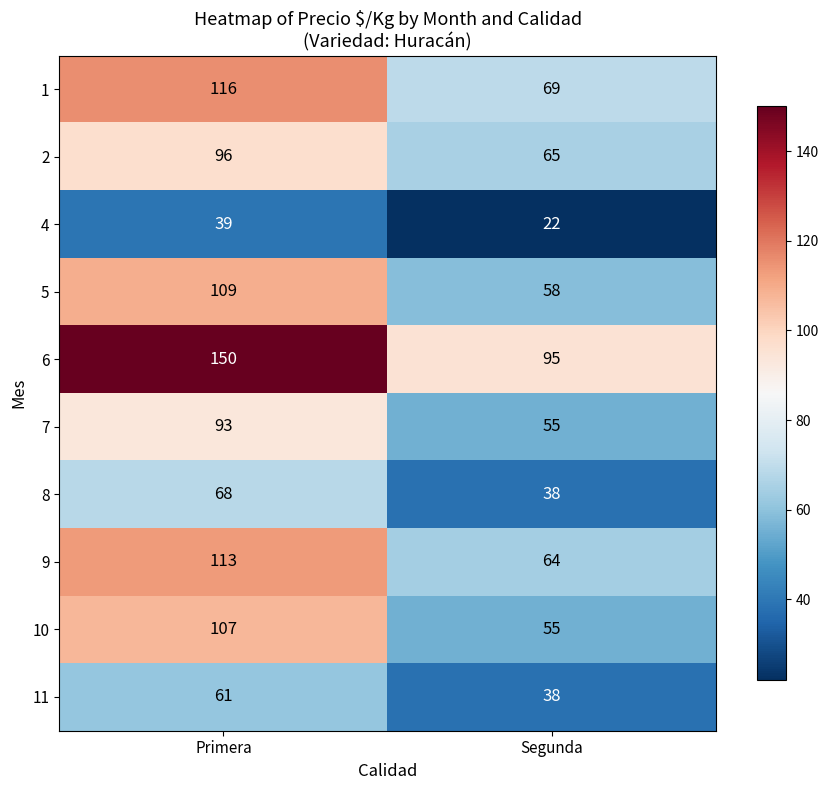

Reading right to left, extract all data points from this chart.

1: Segunda=69	Primera=116
2: Segunda=65	Primera=96
4: Segunda=22	Primera=39
5: Segunda=58	Primera=109
6: Segunda=95	Primera=150
7: Segunda=55	Primera=93
8: Segunda=38	Primera=68
9: Segunda=64	Primera=113
10: Segunda=55	Primera=107
11: Segunda=38	Primera=61